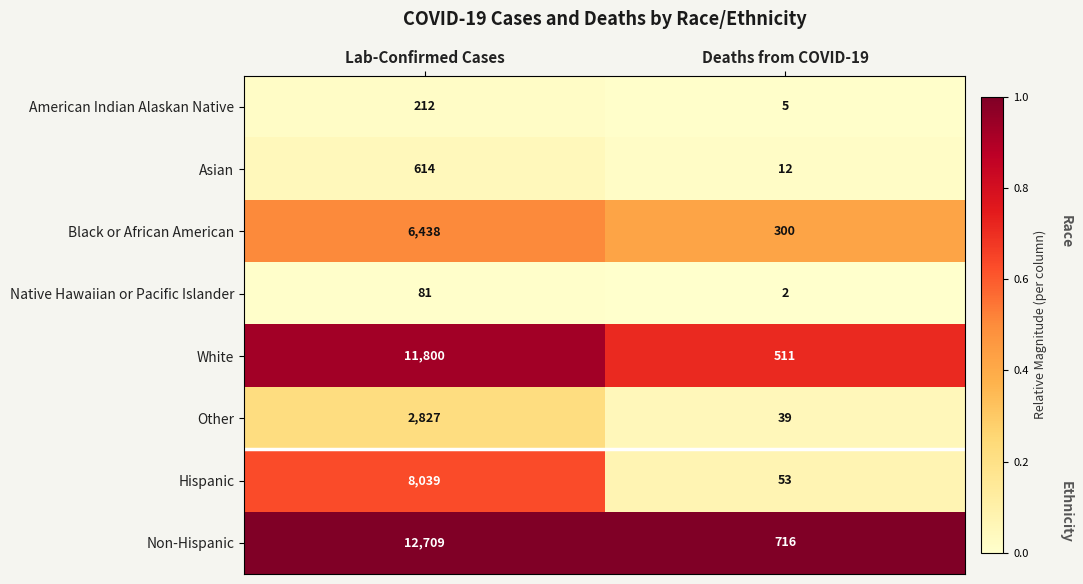

What is the approximate value of White at Lab-Confirmed Cases, to the nearest 10?

11800